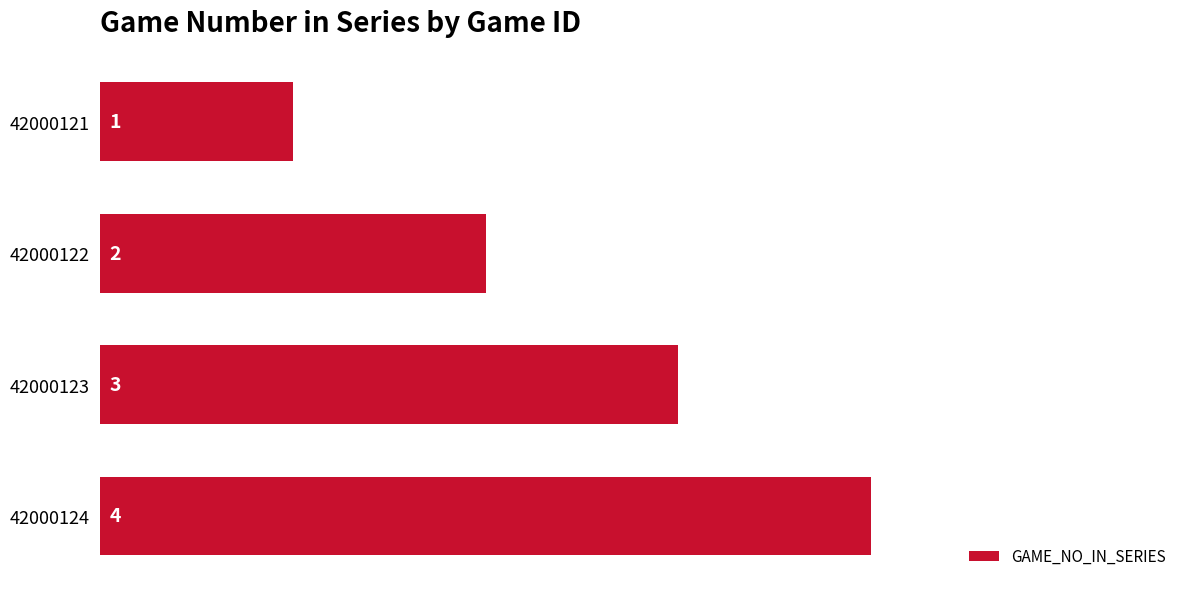

List the labels in order of value, smallest first.

42000121, 42000122, 42000123, 42000124